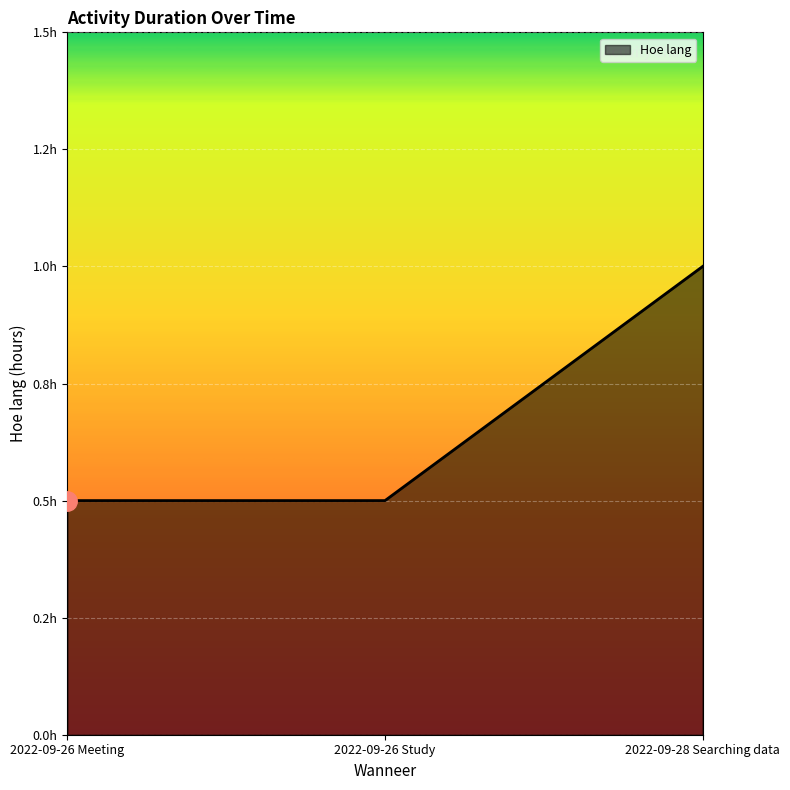

What is the difference between the maximum and second lowest values?

0.5